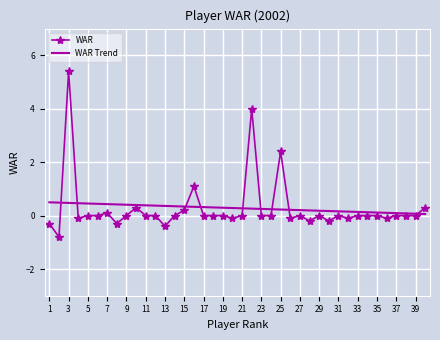

Which series has the widest spread of values?

WAR